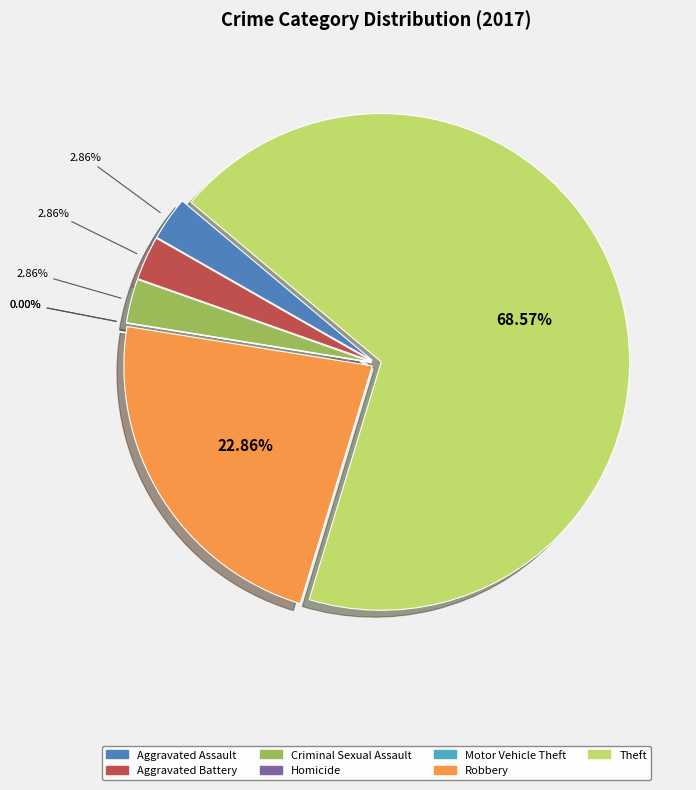

What percentage is the Theft slice, to the nearest percent?

69%